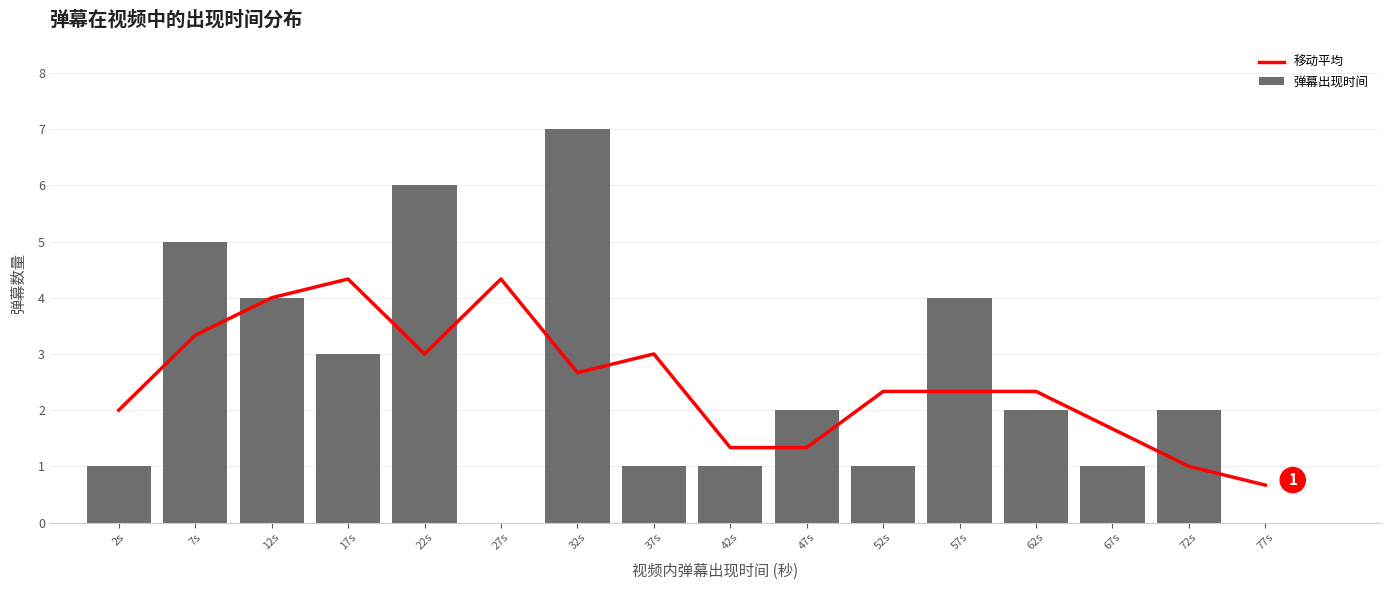

How many positive values does the 弹幕出现时间 series have?

14